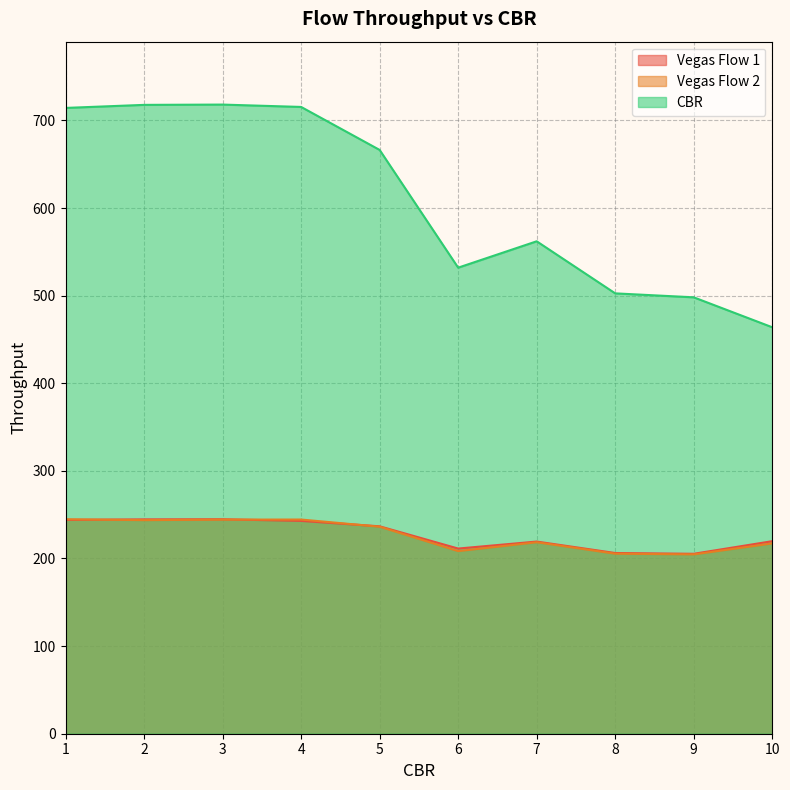

What is the sum of all Vegas Flow 2 values?

2268.0